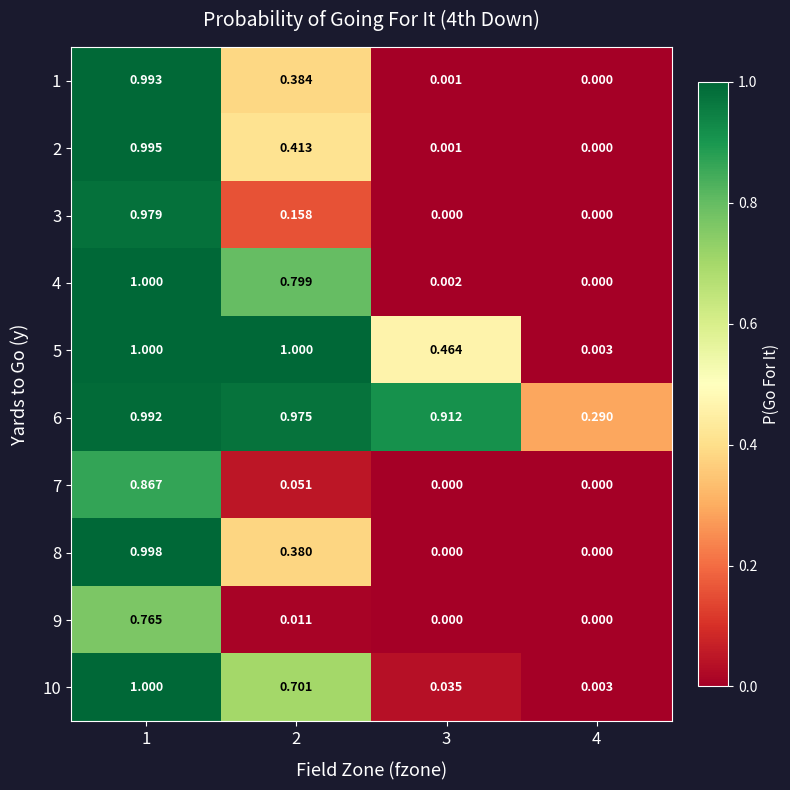

Which series has the widest spread of values?

4